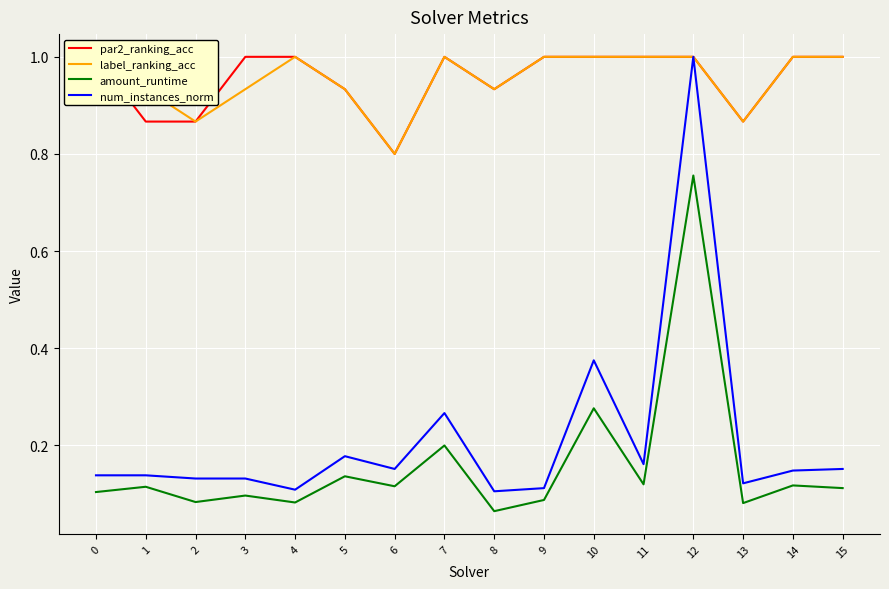

List the series in order of their peak value, highest first.

par2_ranking_acc, label_ranking_acc, num_instances_norm, amount_runtime